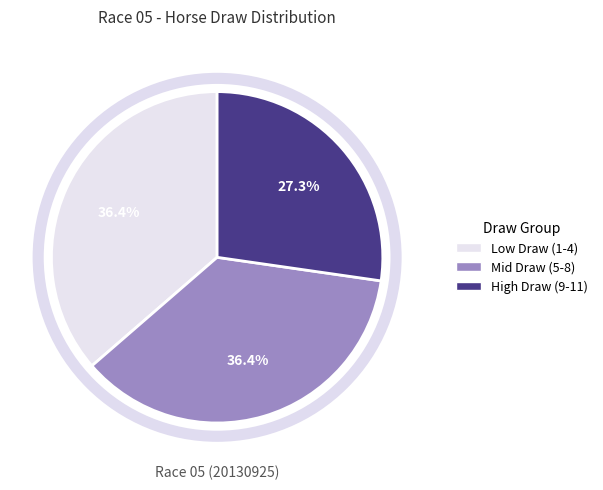

Is there a majority slice in this chart?

No